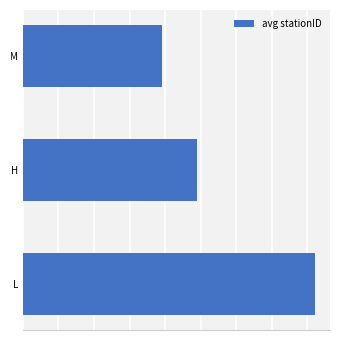

List the labels in order of value, smallest first.

M, H, L